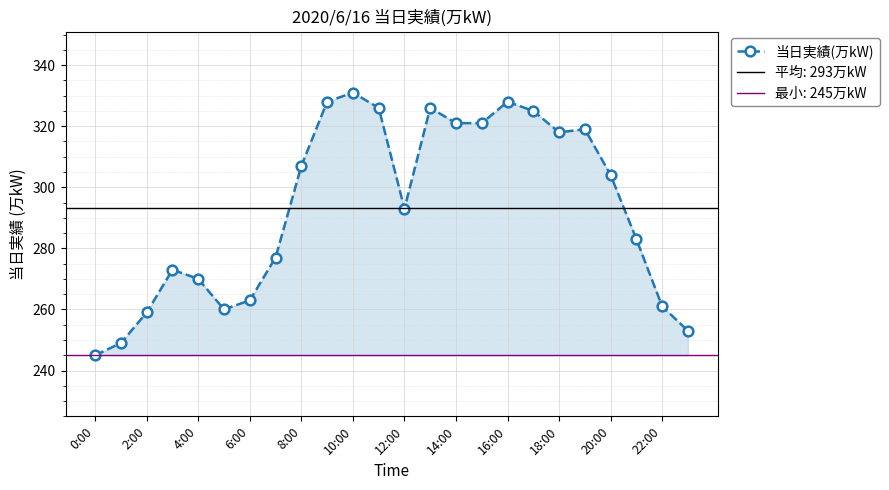

True or false: 当日実績(万kW) has more than 0 interior local peaks.

True